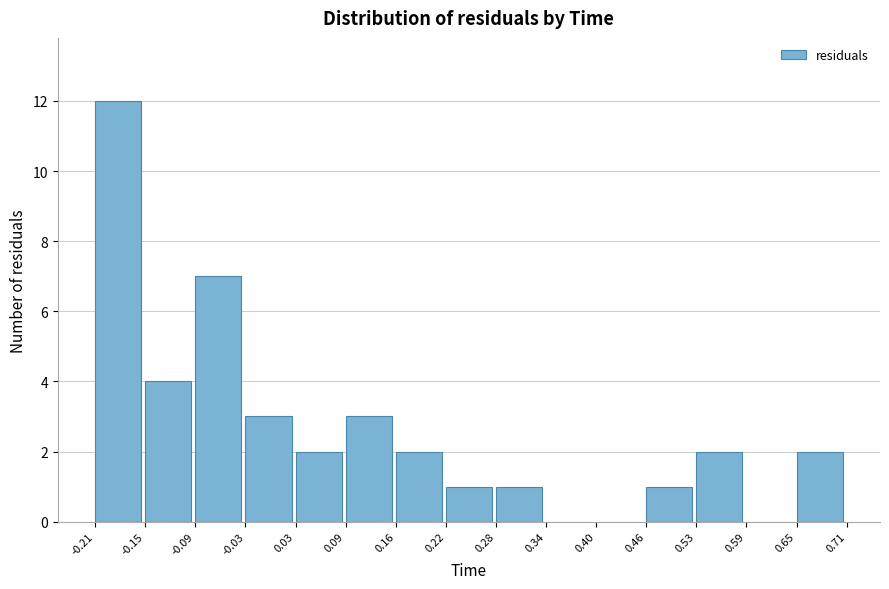

Reading left to right, list every bar in this chart as the range it spans on the x-axis followed by its height. The values are not printed on the chart, so give them approximately, as read against the axis.

-0.21 to -0.15: 12
-0.15 to -0.09: 4
-0.09 to -0.03: 7
-0.03 to 0.03: 3
0.03 to 0.09: 2
0.09 to 0.16: 3
0.16 to 0.22: 2
0.22 to 0.28: 1
0.28 to 0.34: 1
0.34 to 0.40: 0
0.40 to 0.46: 0
0.46 to 0.53: 1
0.53 to 0.59: 2
0.59 to 0.65: 0
0.65 to 0.71: 2